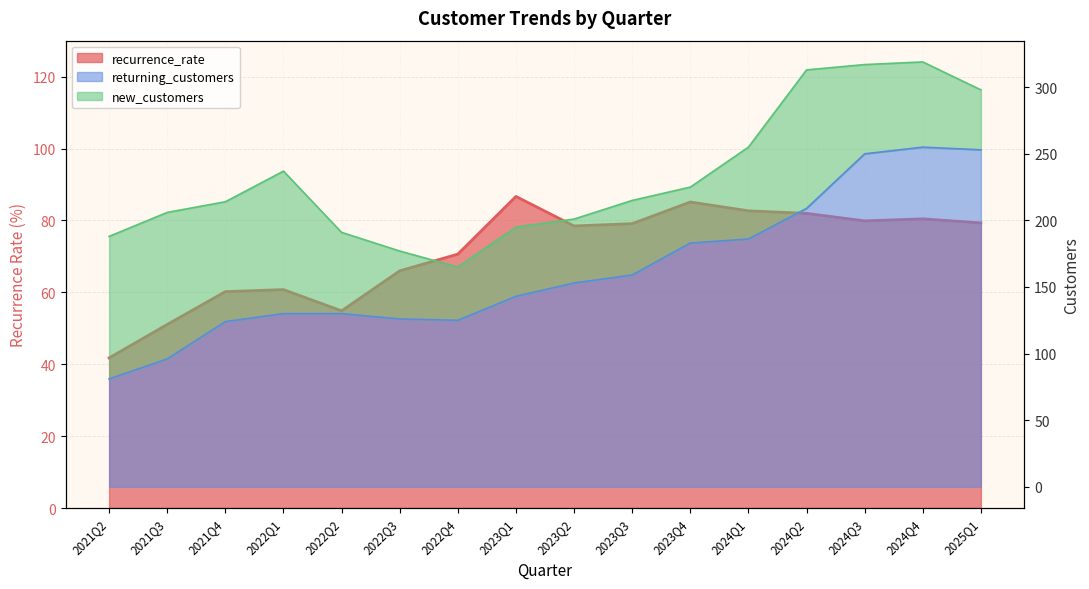

True or false: returning_customers has more than 1 points higher than both neighbors.

False